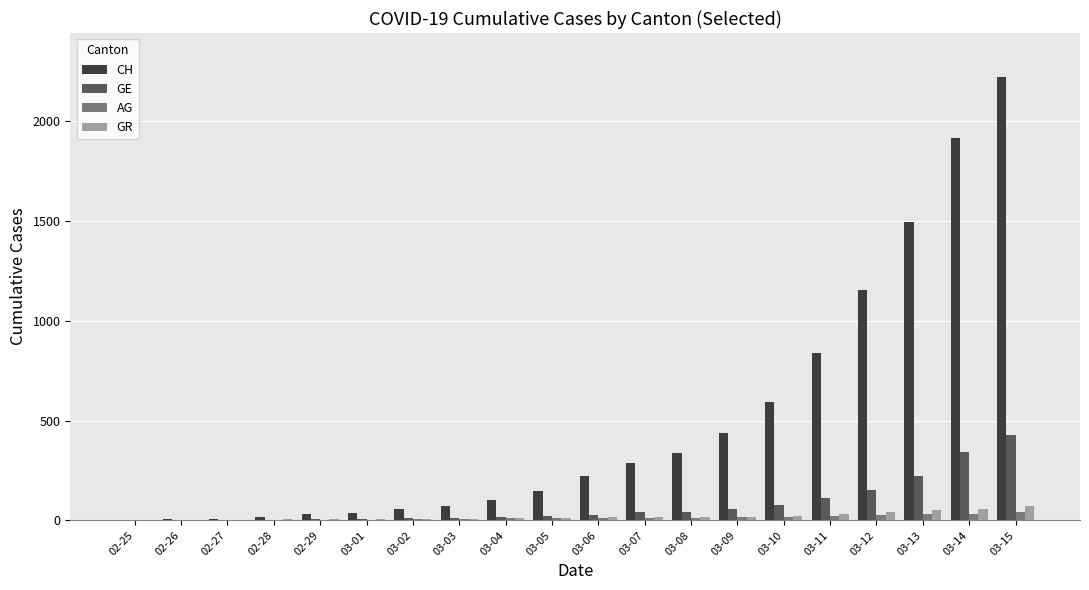

Are the bars grouped side by side (vs. stacked)?

Yes